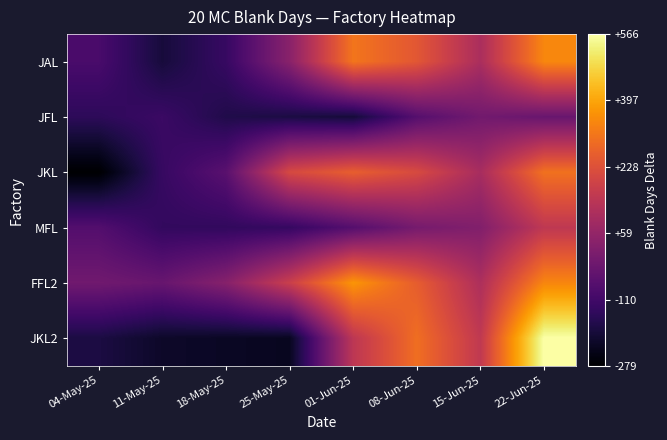

At which label is JKL2 closest to 167?

15-Jun-25